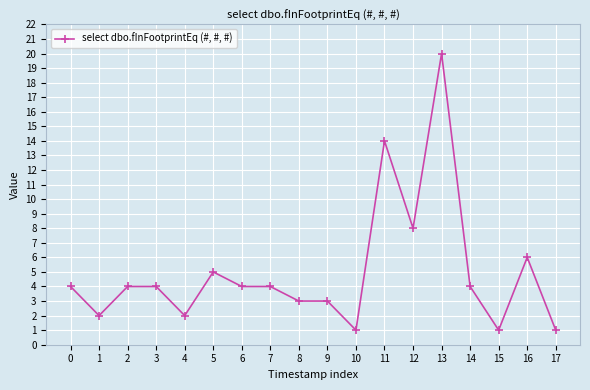

What is the value of the 15th point from the left?

4